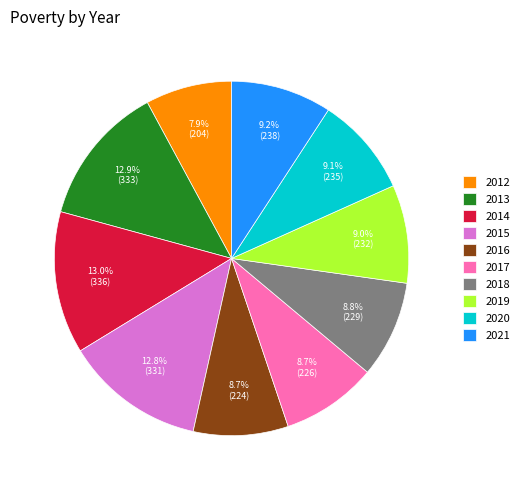

How many segments does this pie chart have?

10